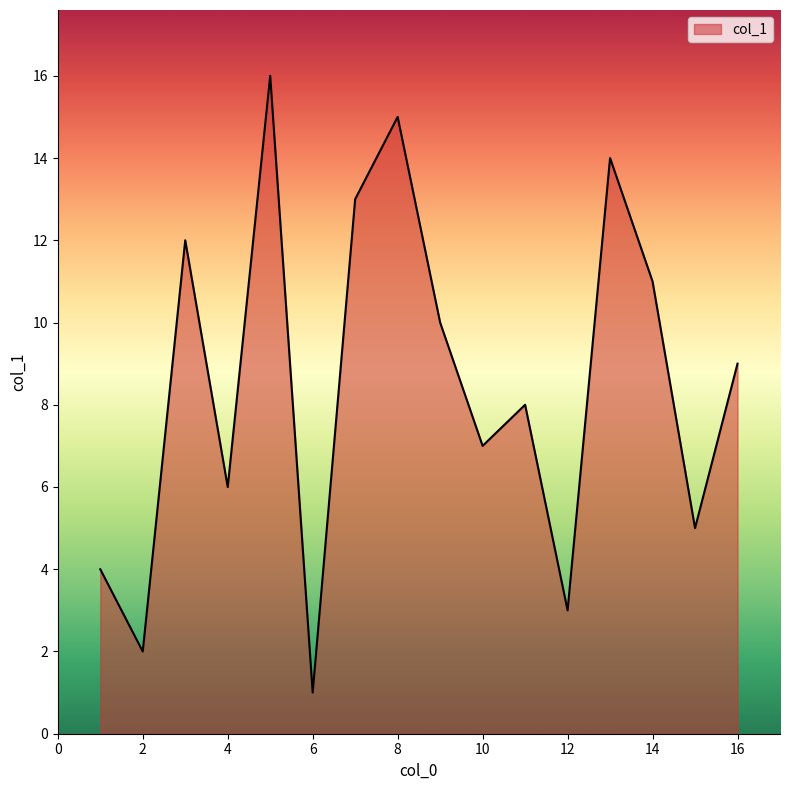

What is the greatest value displayed?

16